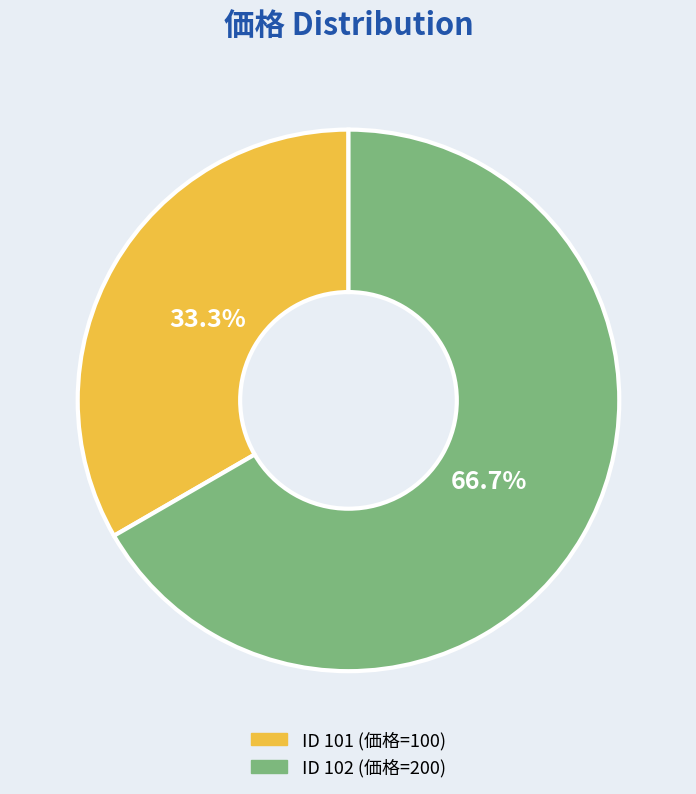

Is there any slice that represents more than half of the pie?

Yes